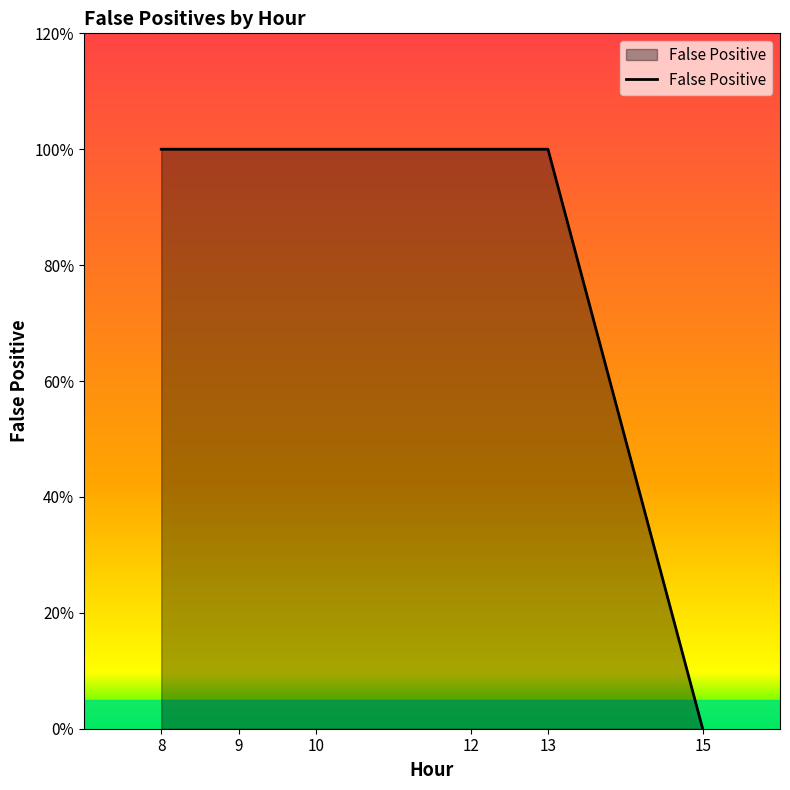

Does the chart display data point markers on the line(s)?

No